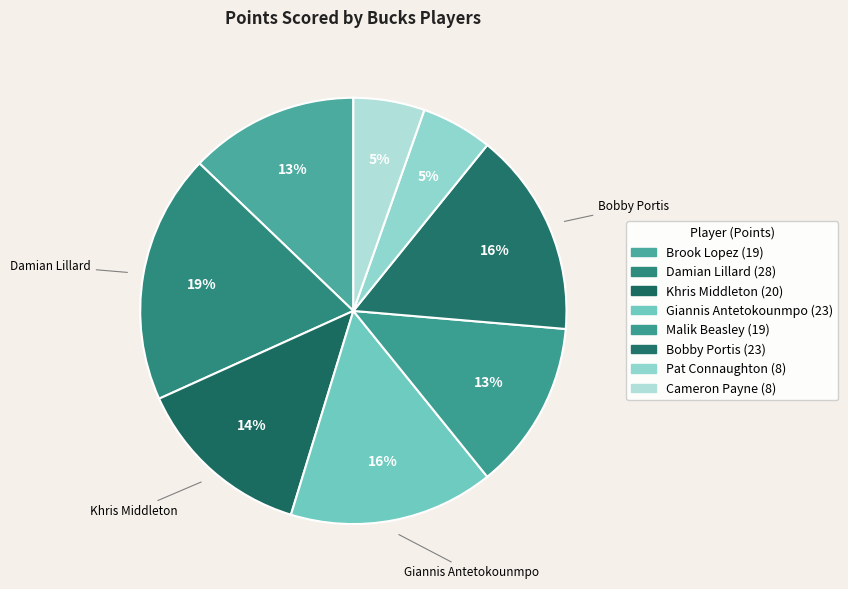

How many segments does this pie chart have?

8